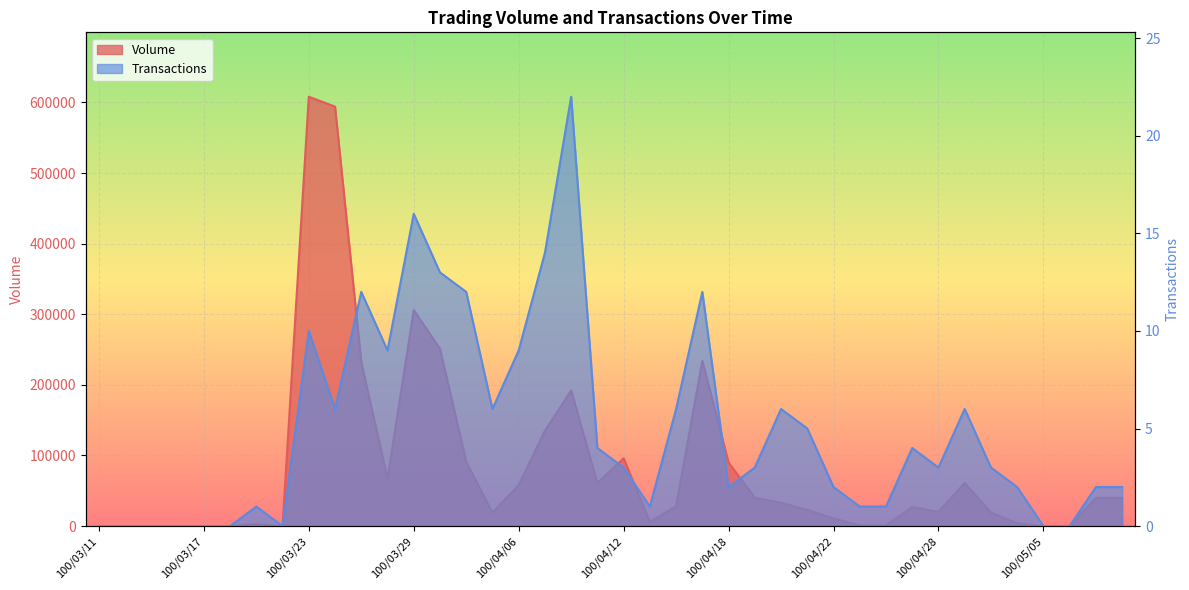

Which series has the largest range (max minus min)?

Volume